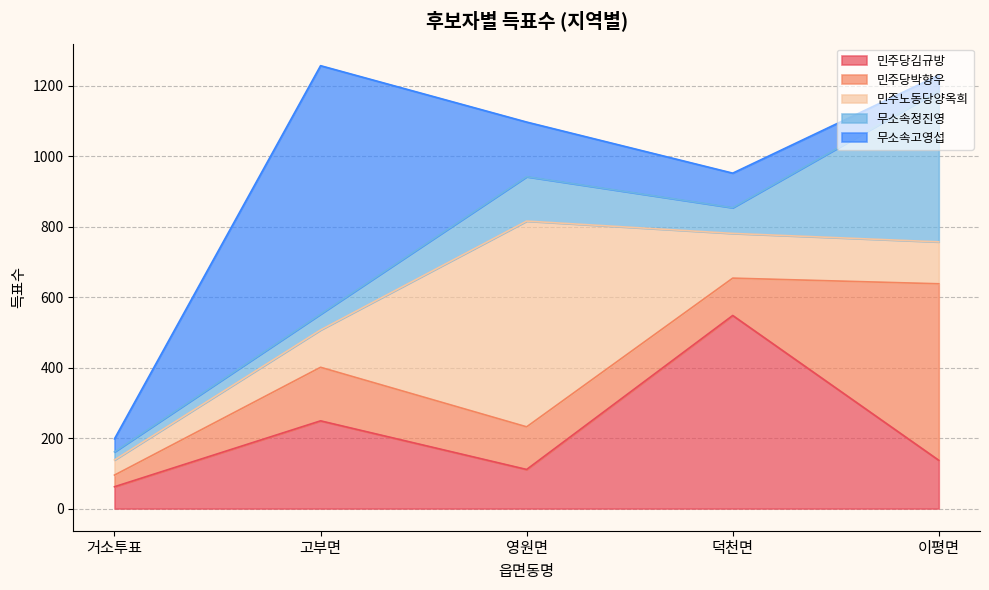

What is the difference between the 무소속정진영 values at 이평면 and 영원면?

303